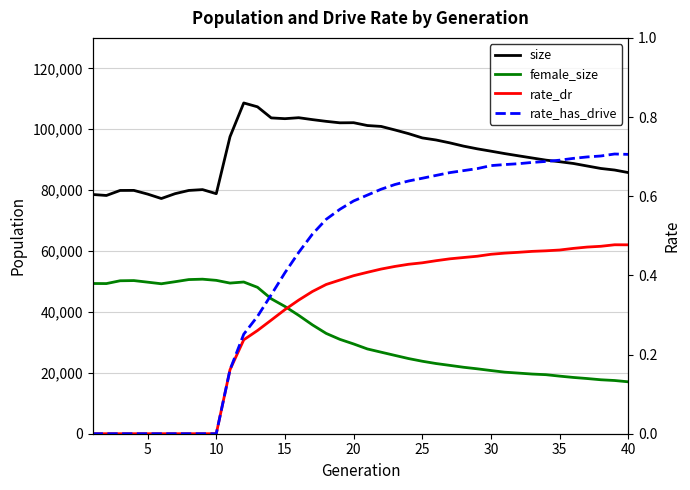

What is the difference between the second highest and minimum values in the size series?

30117.0